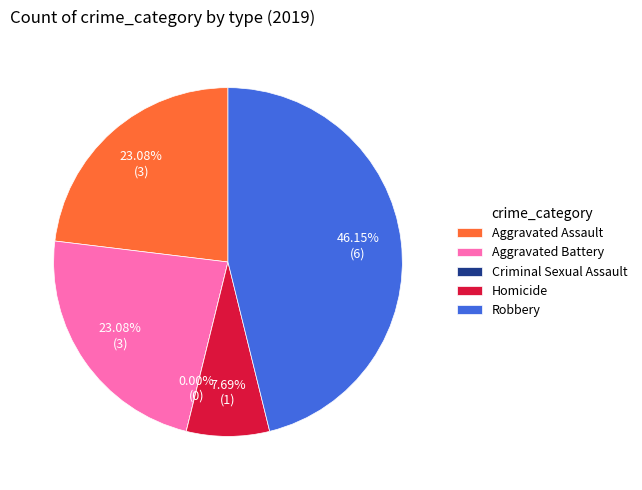

True or false: Aggravated Battery accounts for 35% of the total.

False